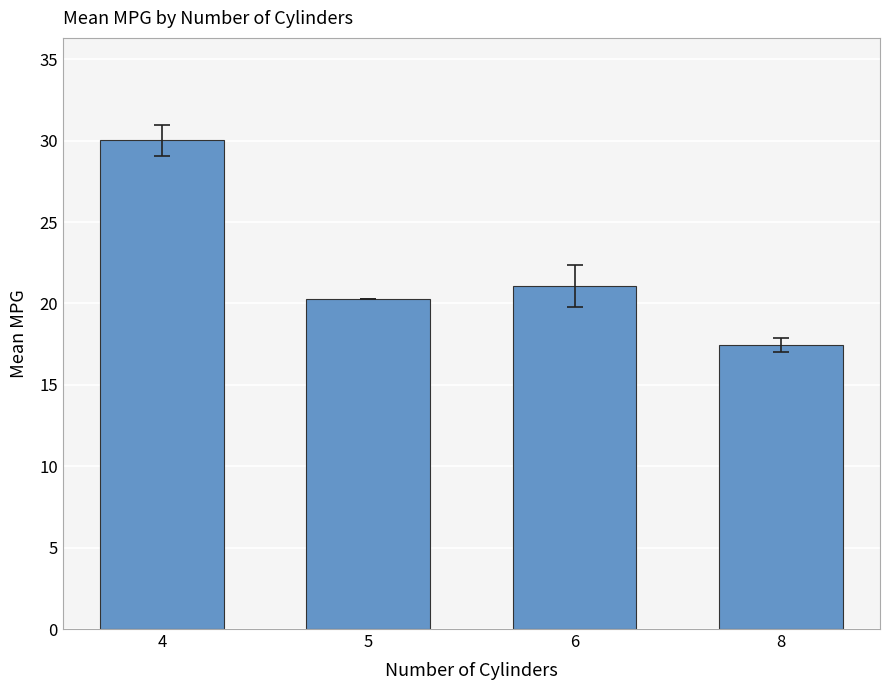

Is it true that the value at 6 is 21.1?

True